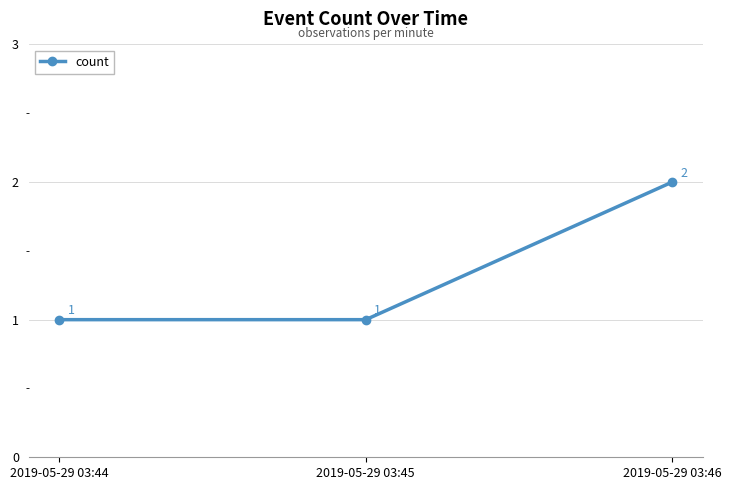

What is the maximum value shown in the chart?

2